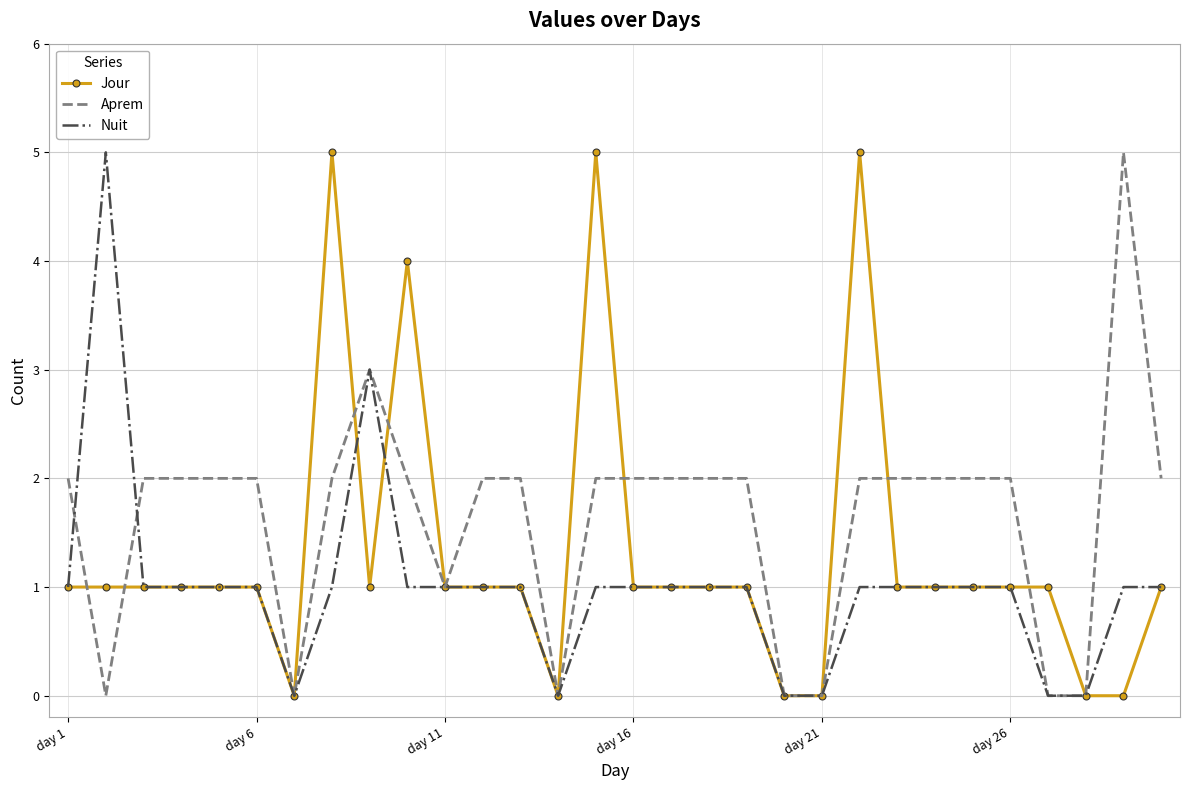

What is the difference between the maximum and second lowest values in the Nuit series?

5